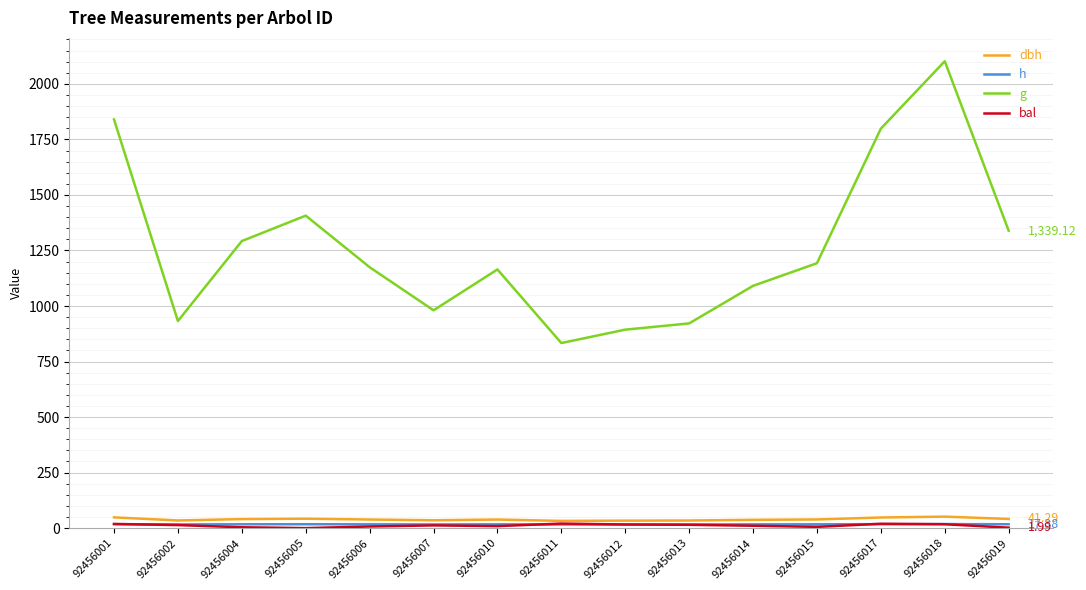

True or false: h and g intersect in this chart.

False